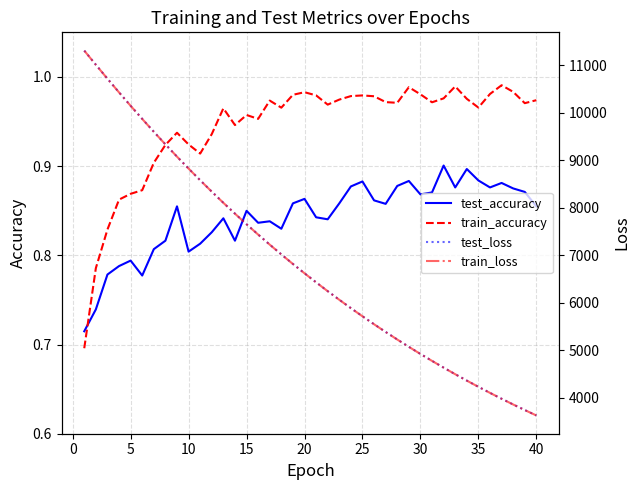

At how many categories does at least one series exceed 8519?

11